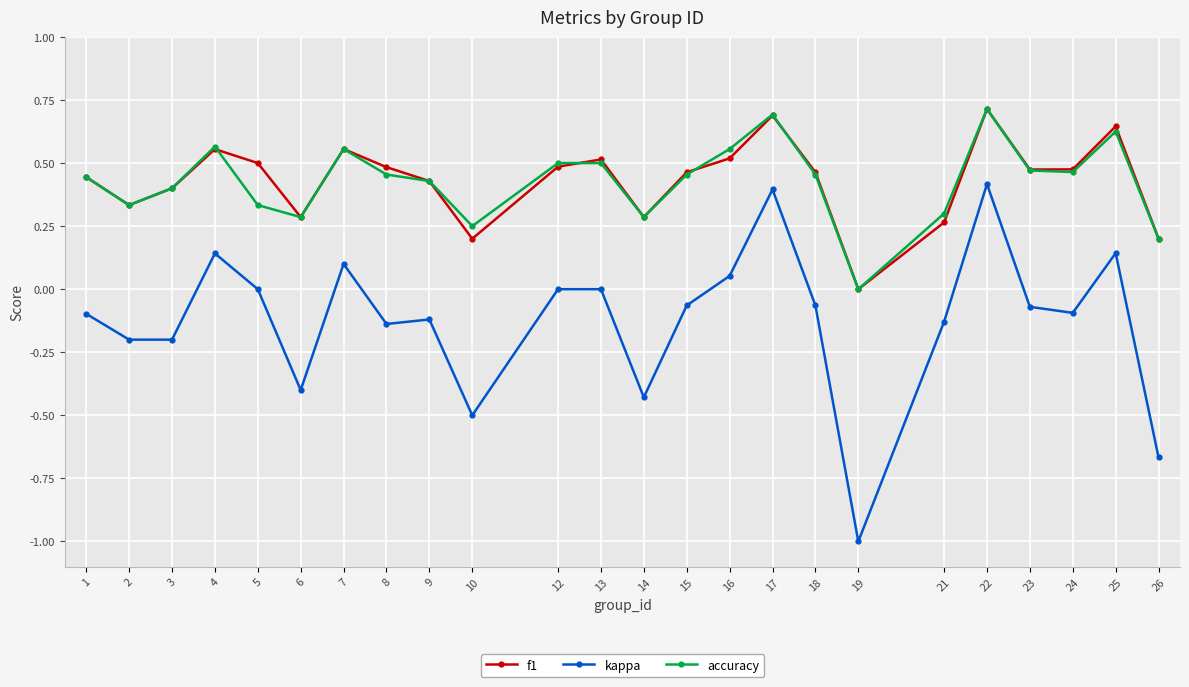

How many values in the f1 series exceed 0?

23